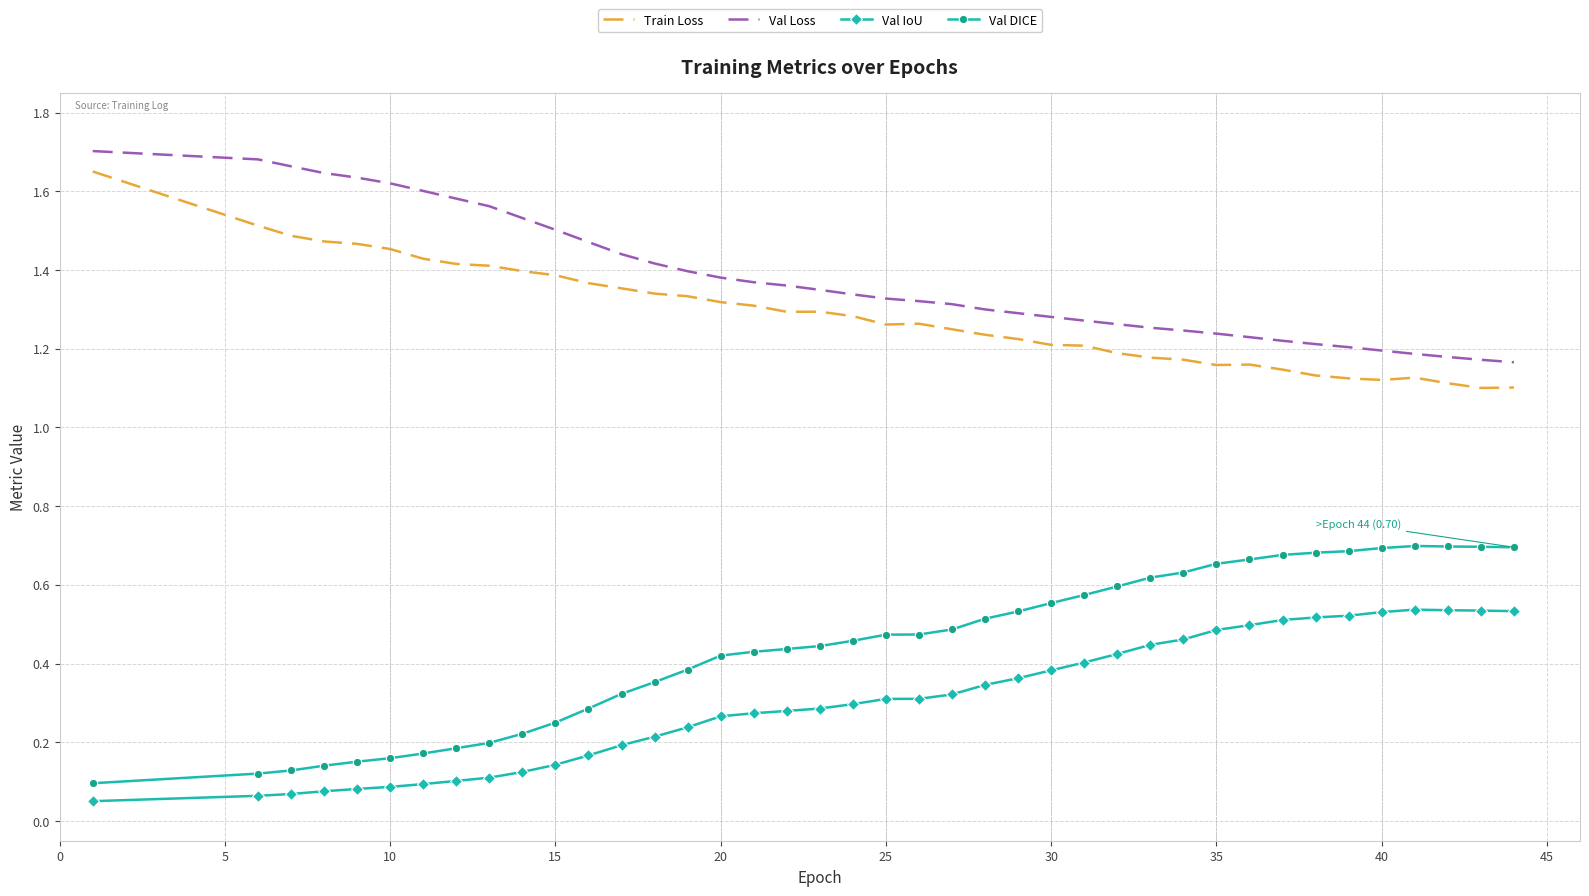

Which series has the largest total across all categories?

Val Loss